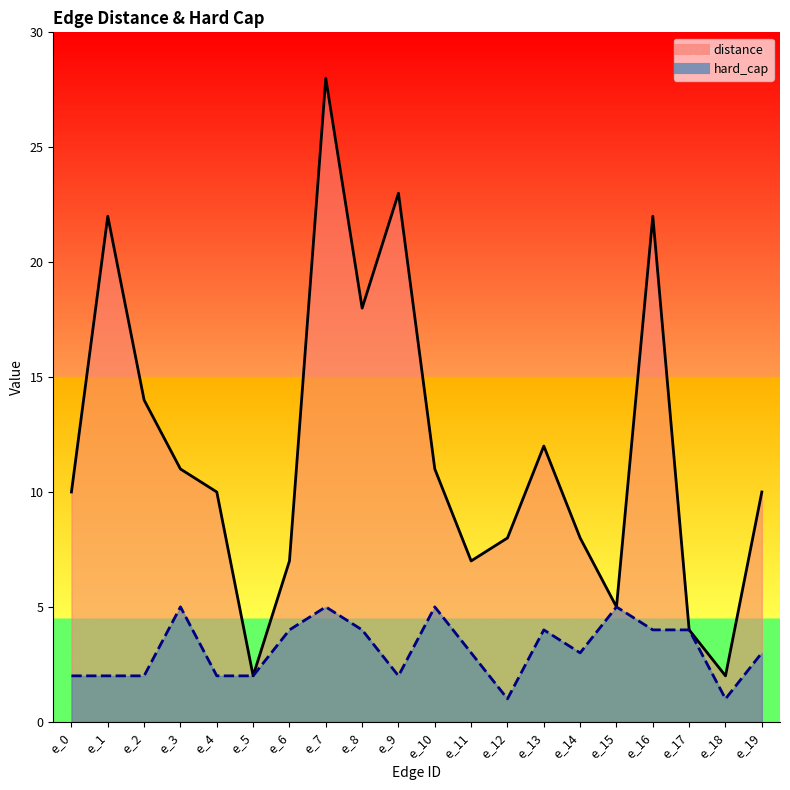

True or false: hard_cap and distance cross at least once.

False